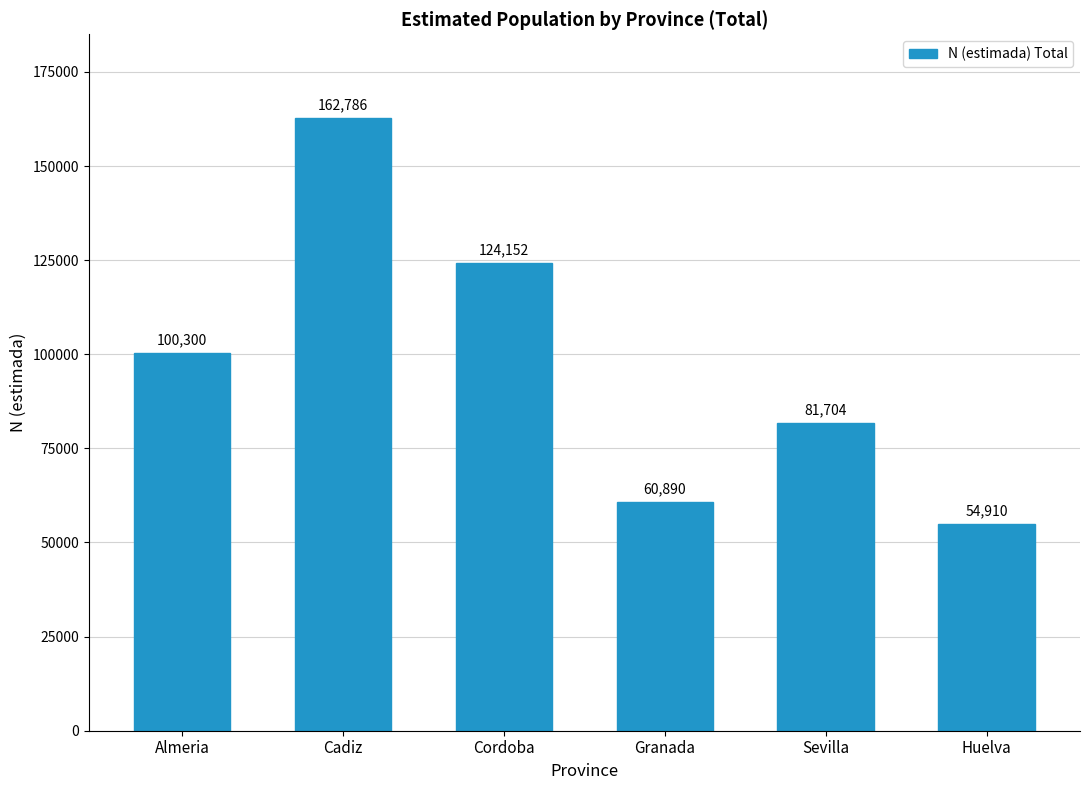

The value at Cordoba is 124152. True or false?

True